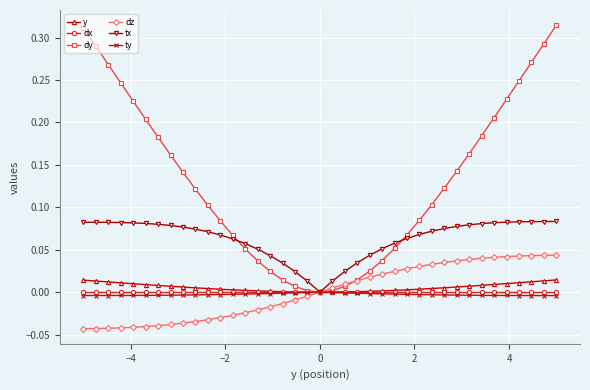

Which series has the widest spread of values?

dy